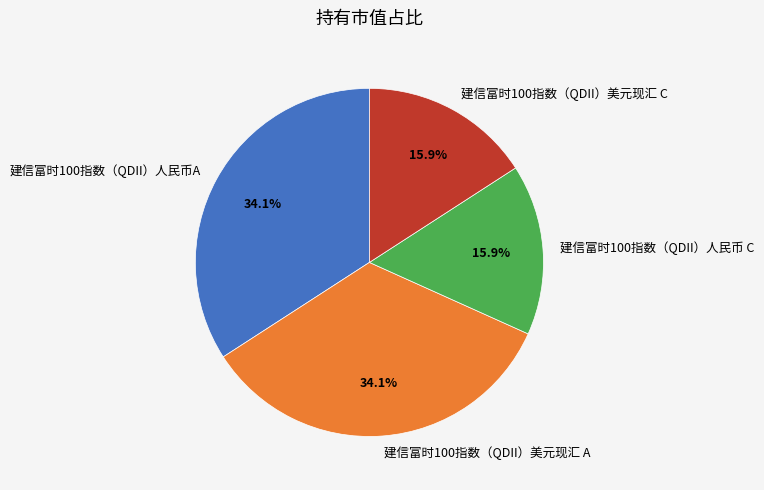

How much of the chart is everything except 建信富时100指数（QDII）美元现汇 A?

65.9%